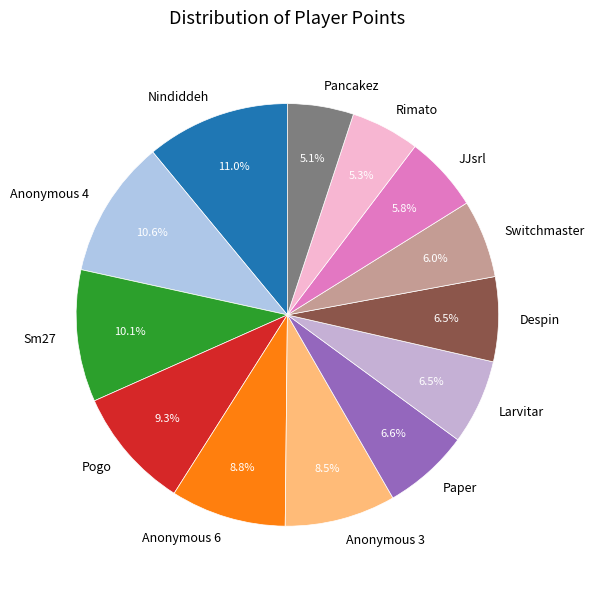

Which has a higher value, Anonymous 4 or Despin?

Anonymous 4